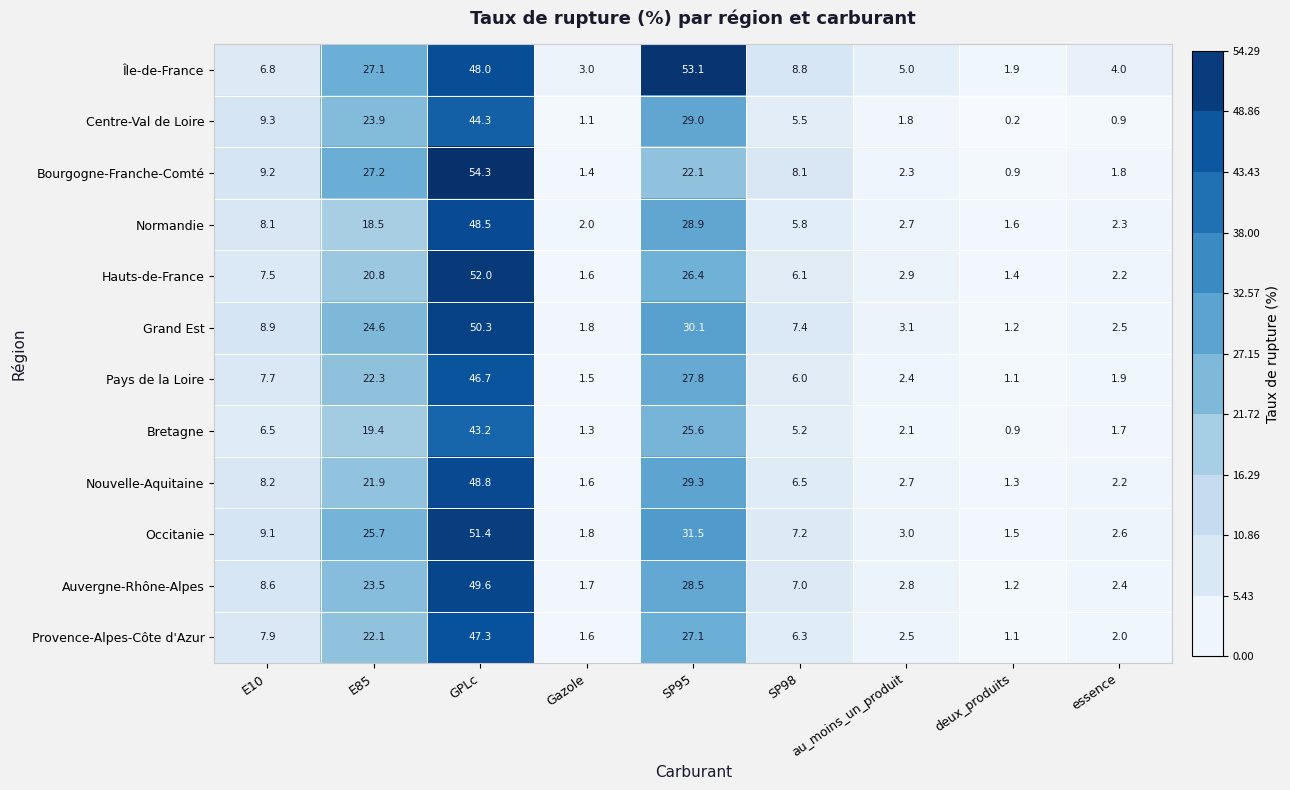

List the labels in order of Pays de la Loire value, smallest first.

deux_produits, Gazole, essence, au_moins_un_produit, SP98, E10, E85, SP95, GPLc